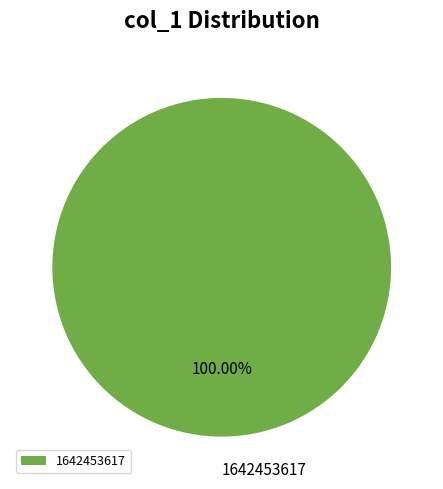

To the nearest percent, what percentage of the pie is 1642453617?

100%